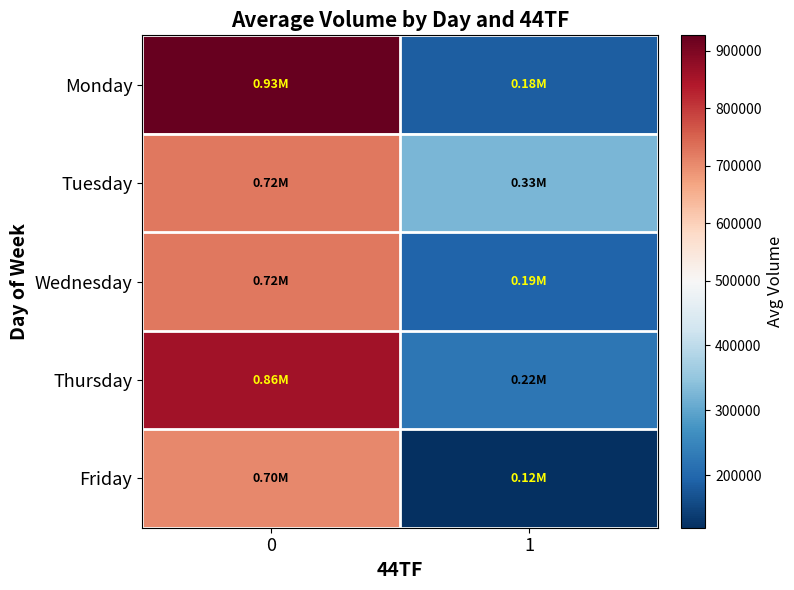

Which series has the largest range (max minus min)?

row_0